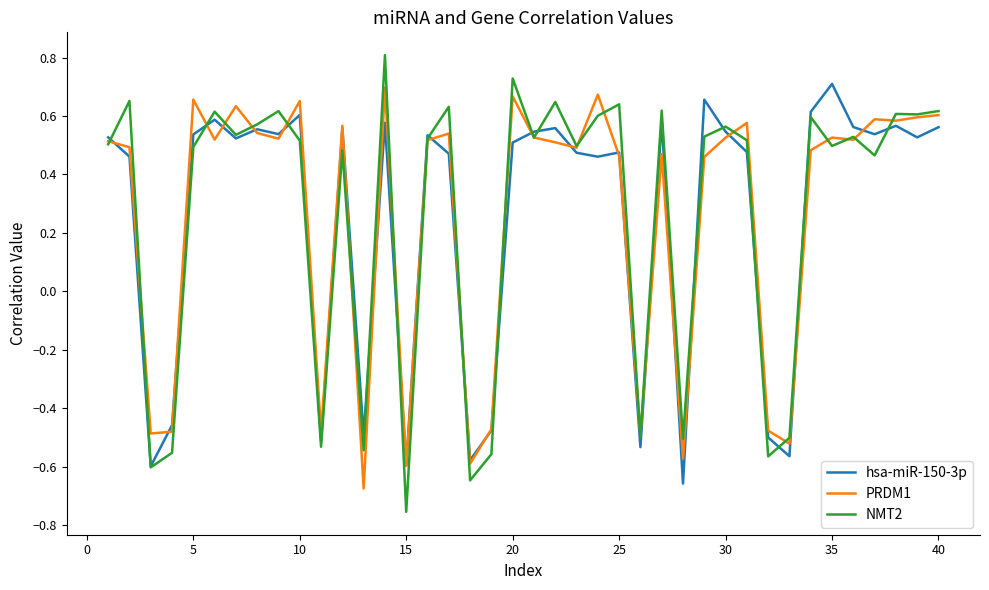

After their last crossing, which series has the higher values: PRDM1 or hsa-miR-150-3p?

PRDM1